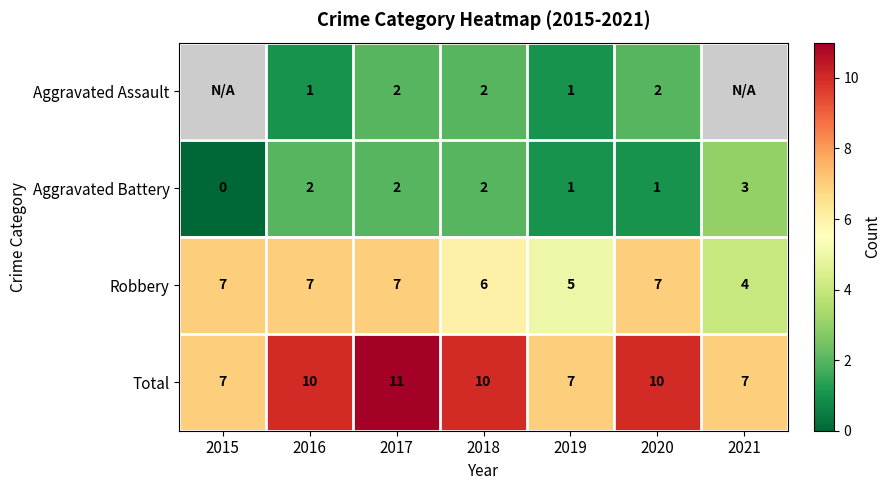

Is it true that Aggravated Battery equals 3 at 2018?

False